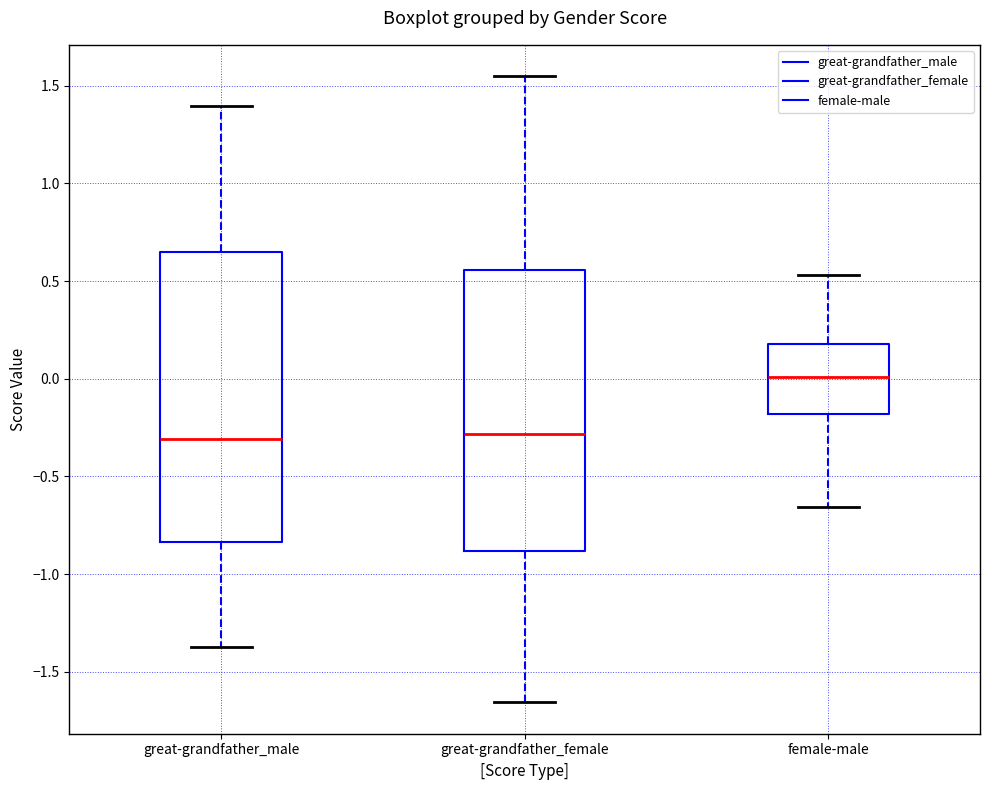

Where does the median line of the box for female-male sit on the y-axis? The values are not printed on the chart, so give them approximately, as read against the axis.

0.00